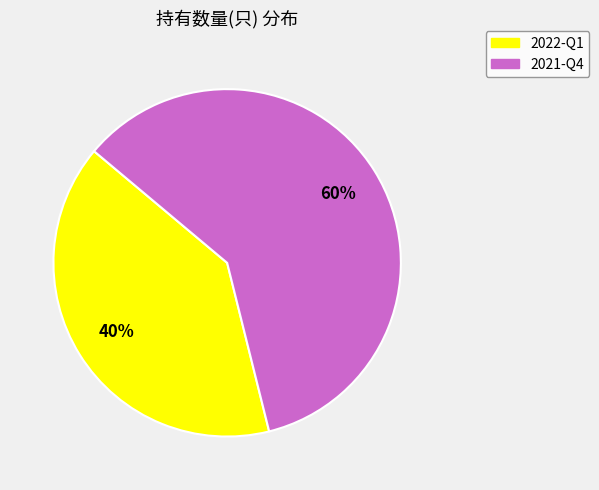

Is there a majority slice in this chart?

Yes